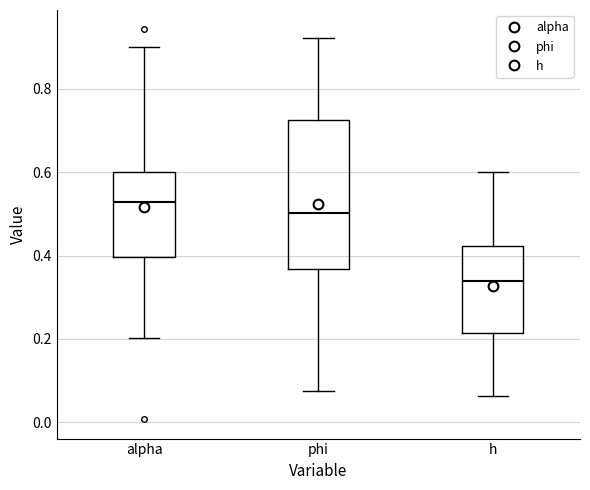

Comparing the boxes themselves (not the whiskers), which one is the tallest?

phi